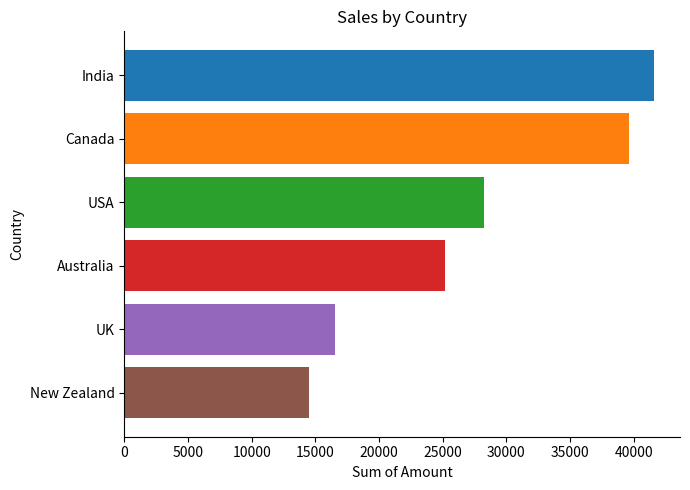

True or false: the data shows 16548 at UK.

True